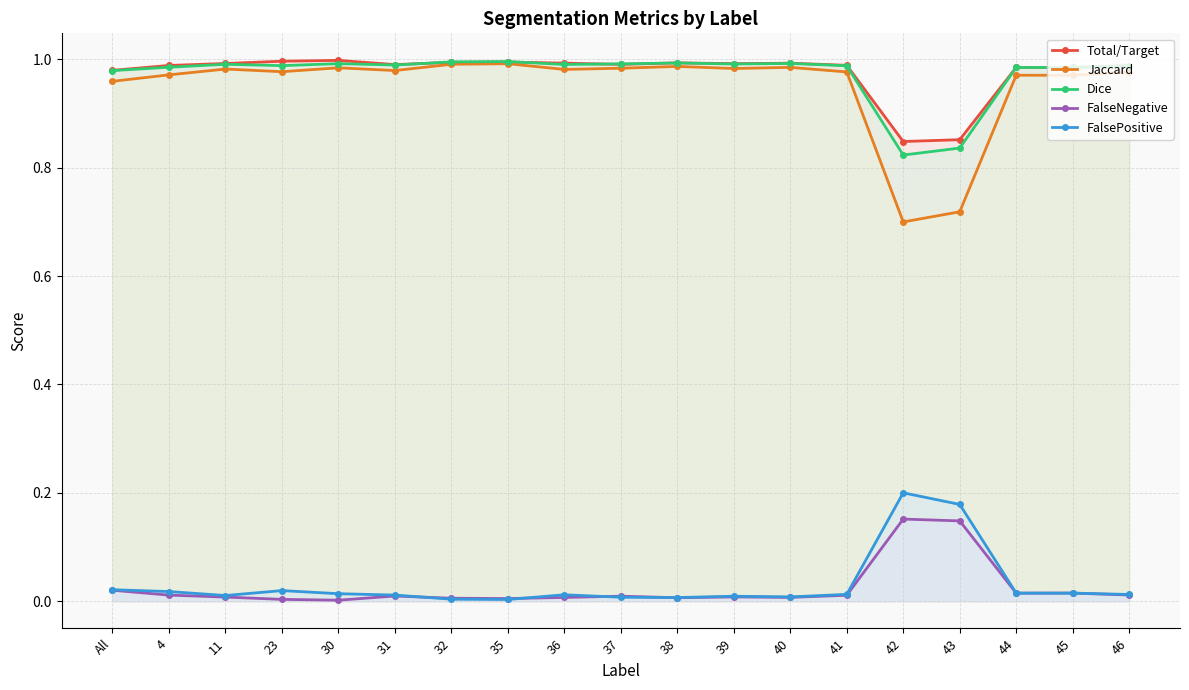

Which series has the widest spread of values?

Jaccard